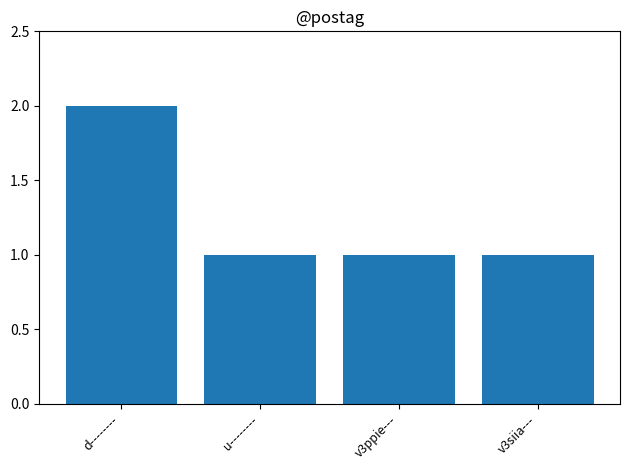

What position from the right is d--------?

4